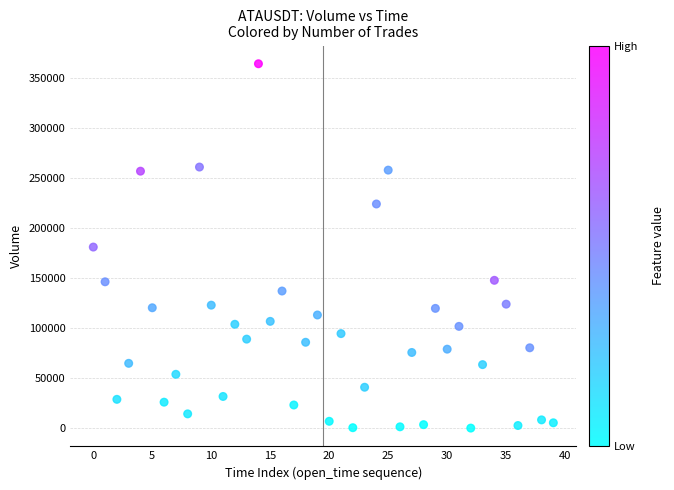

What is the range of Y values (max minus min)?

363492